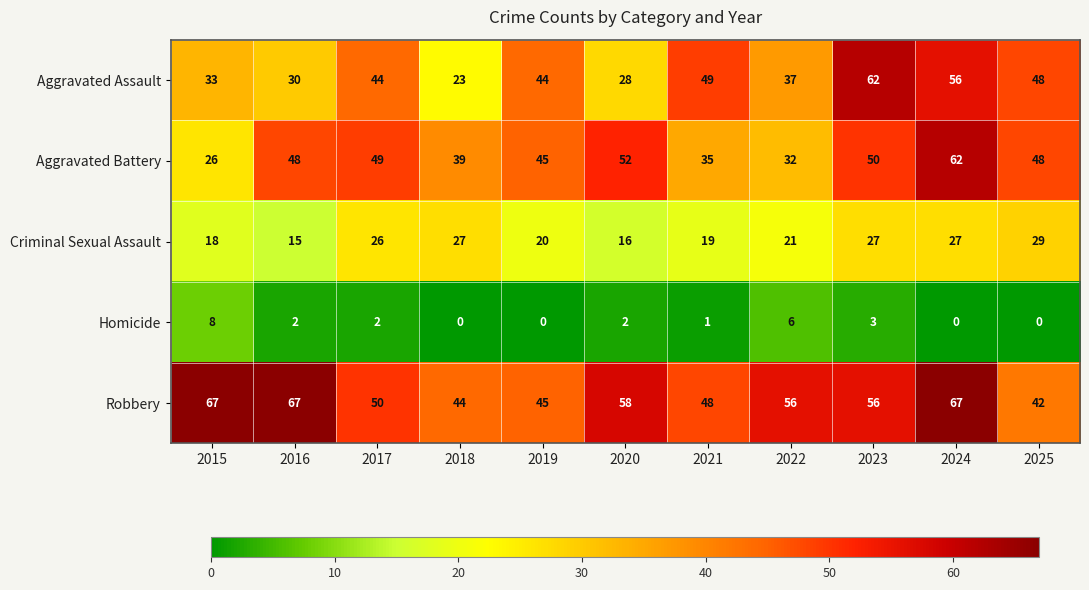

What is the average value of the Robbery series?

55